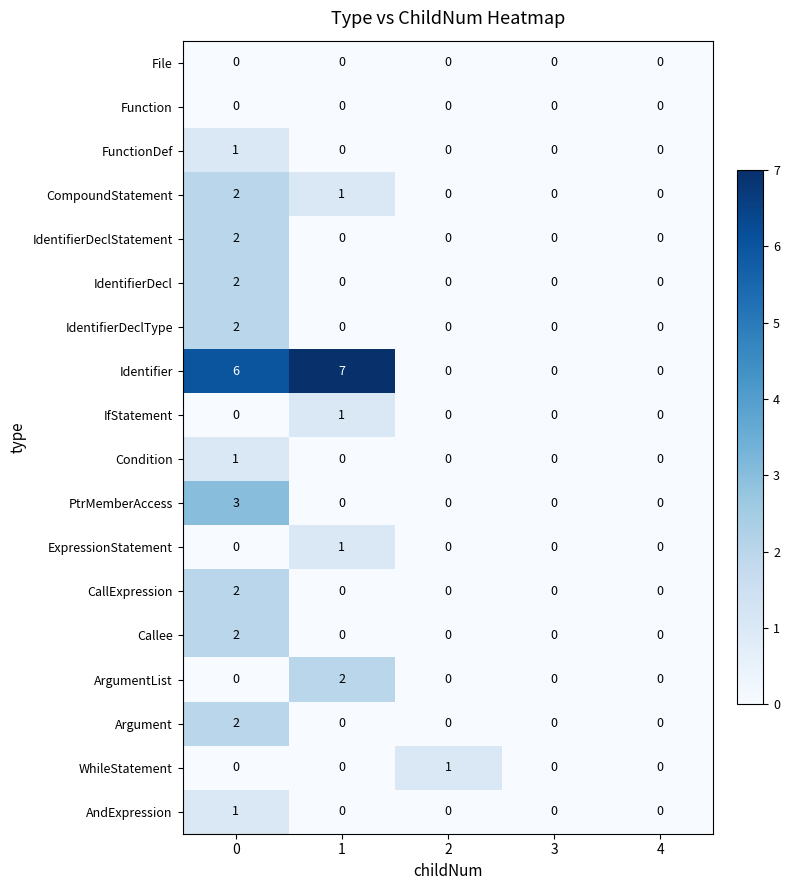

What is the greatest value displayed?

7